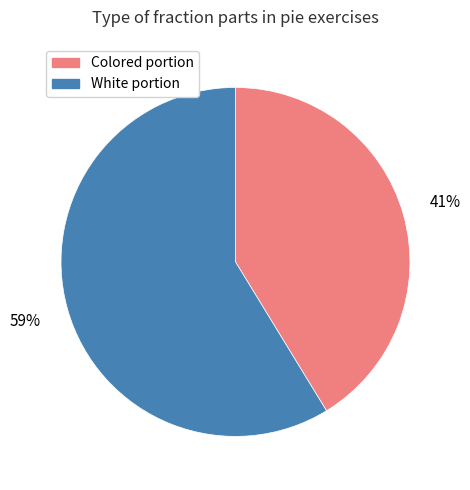

To the nearest percent, what is the average slice percentage?

50%